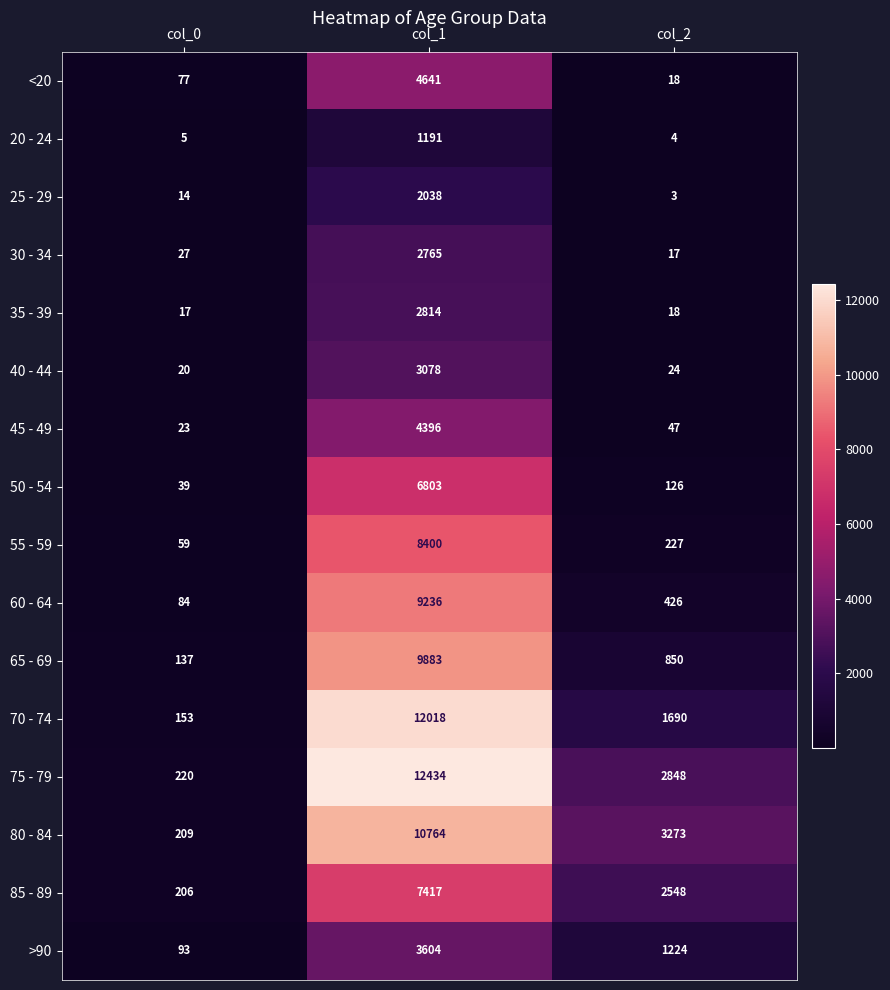

What is the total value across all series at col_0?

1383